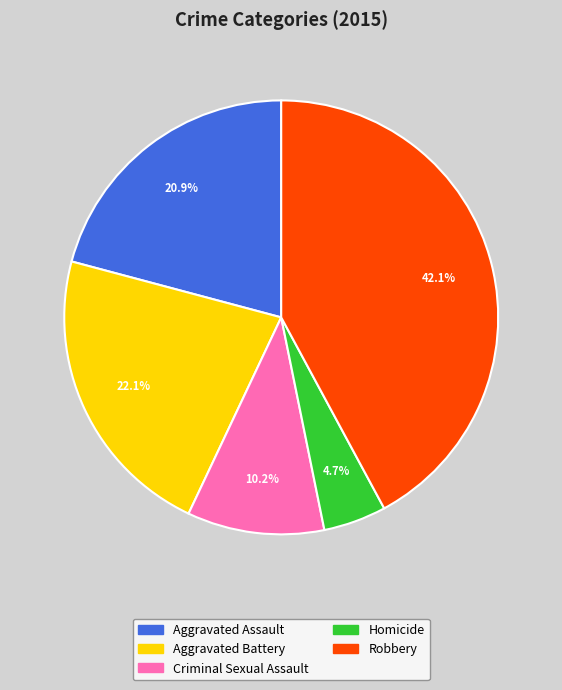

How many slices are in this pie chart?

5